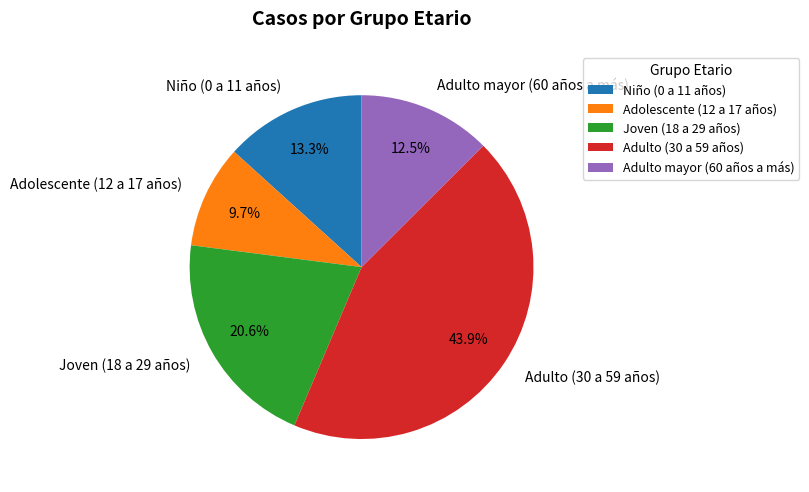

To the nearest percent, what is the combined percentage of Adolescente (12 a 17 años) and Niño (0 a 11 años)?

23%